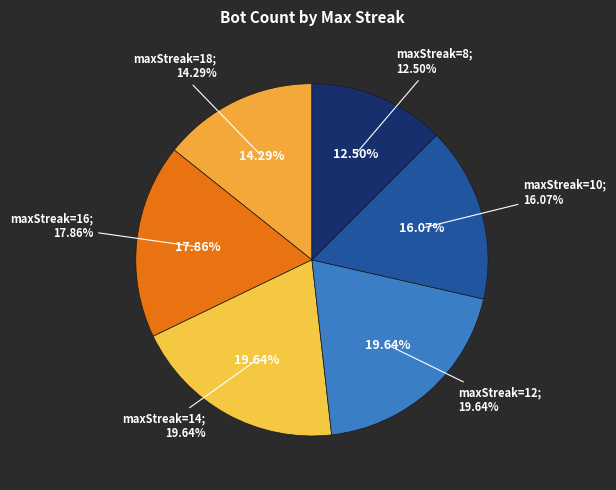

Is 18 the majority of the pie?

No